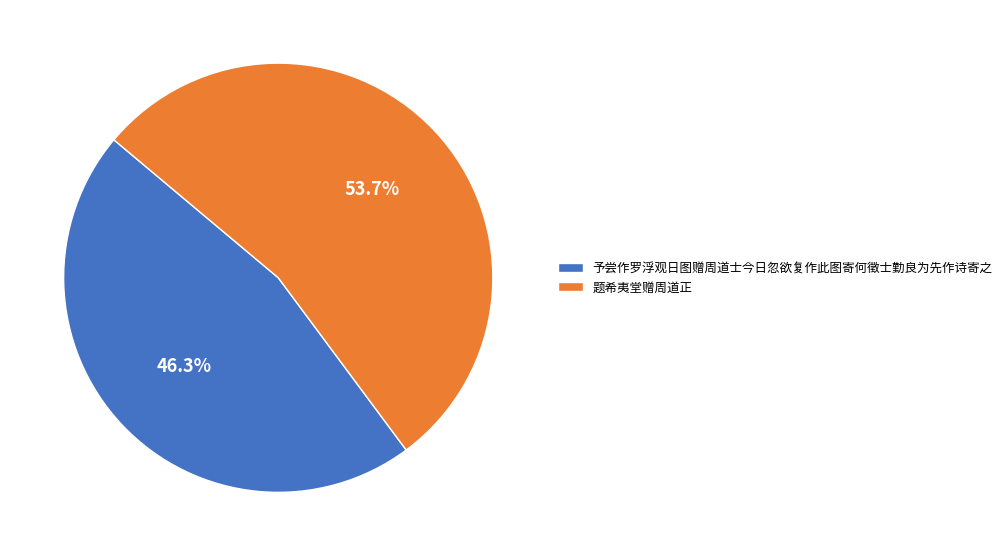

Between 予尝作罗浮观日图赠周道士今日忽欲复作此图寄何徵士勤良为先作诗寄之 and 题希夷堂赠周道正, which is larger?

题希夷堂赠周道正